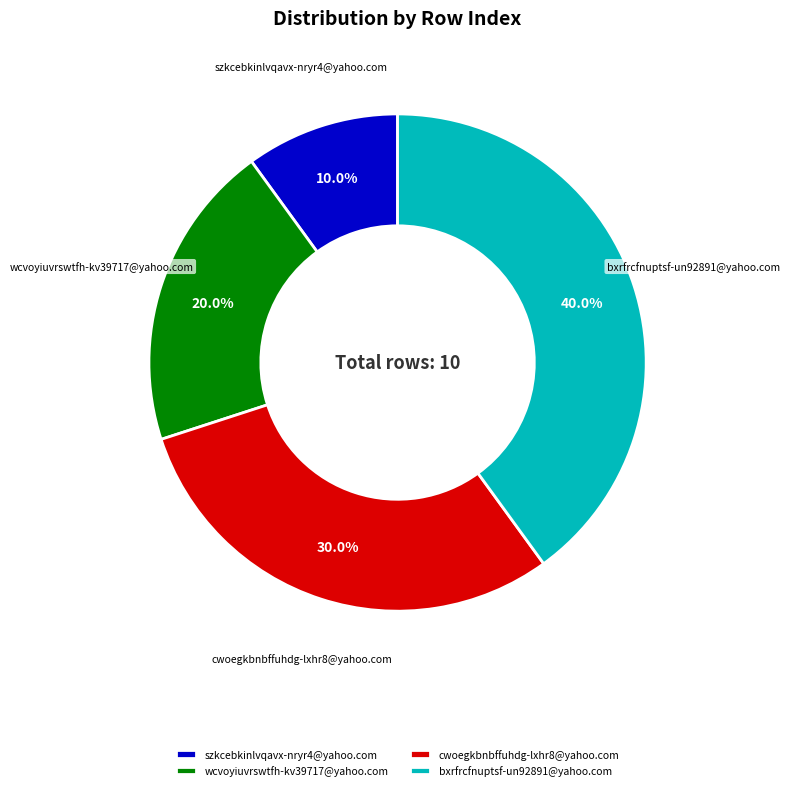

What is the smallest slice in the pie chart?

szkcebkinlvqavx-nryr4@yahoo.com